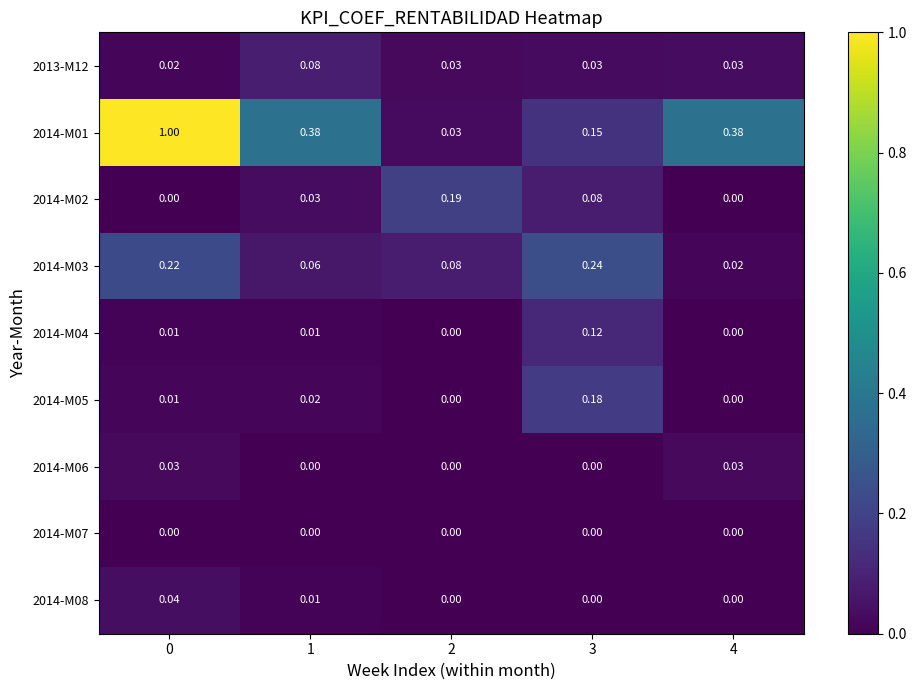

Is the value of 2013-M12 at 3 greater than the value of 2014-M08 at 4?

Yes